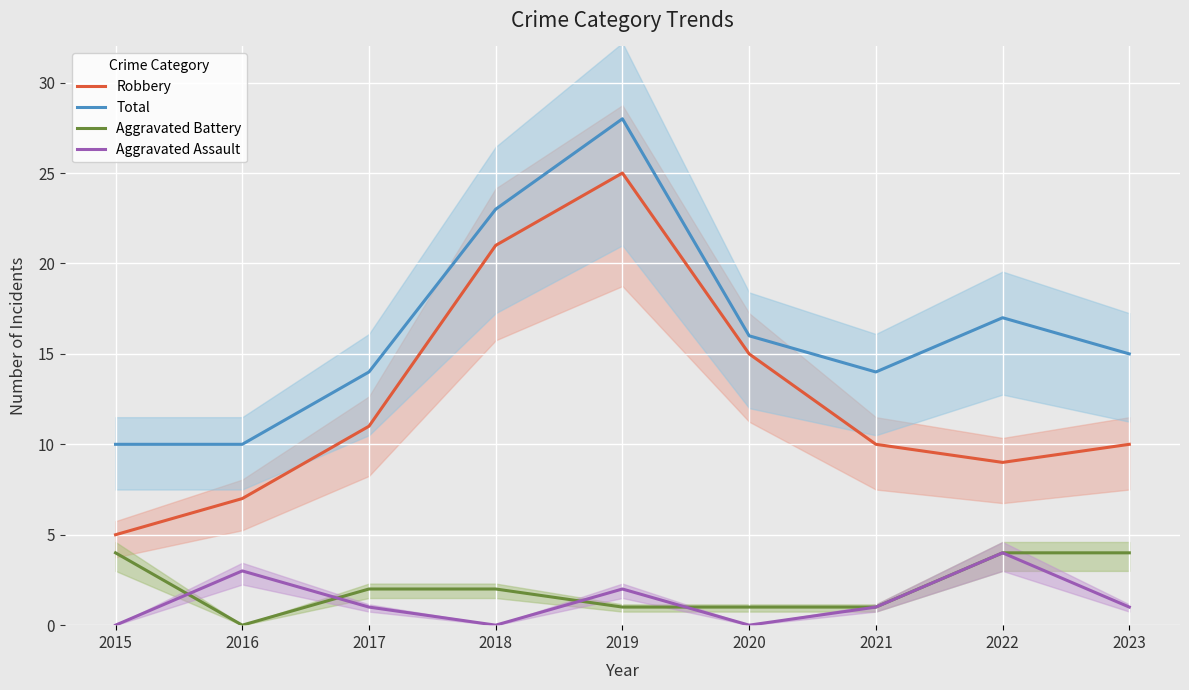

How many data points in Aggravated Battery are above 2?

3